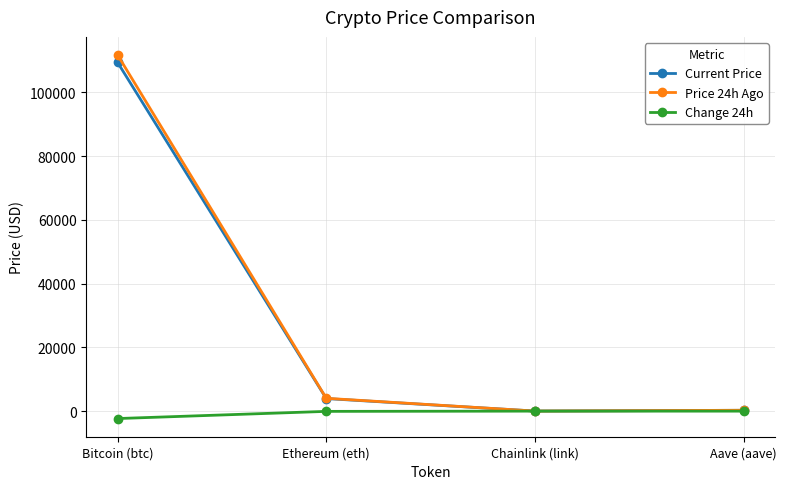

What value does the Current Price series have at Chainlink (link)?

20.4